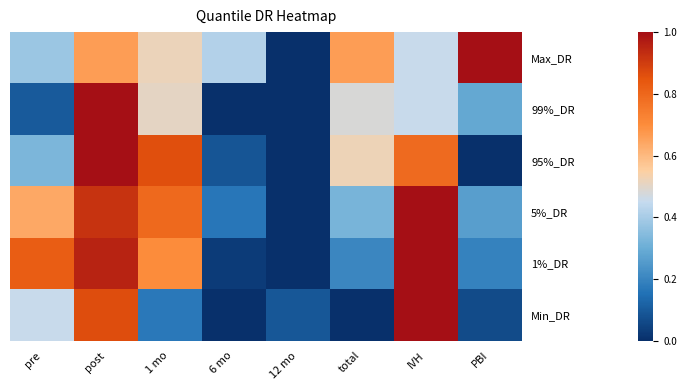

Reading left to right, transcribe all the data shown in this chart.

Max_DR: pre=0.4	post=0.7	1 mo=0.5	6 mo=0.4	12 mo=0.0	total=0.7	IVH=0.5	PBI=1.0
99%_DR: pre=0.1	post=1.0	1 mo=0.5	6 mo=0.0	12 mo=0.0	total=0.5	IVH=0.5	PBI=0.3
95%_DR: pre=0.3	post=1.0	1 mo=0.9	6 mo=0.1	12 mo=0.0	total=0.5	IVH=0.8	PBI=0.0
5%_DR: pre=0.6	post=0.9	1 mo=0.8	6 mo=0.2	12 mo=0.0	total=0.3	IVH=1.0	PBI=0.3
1%_DR: pre=0.8	post=1.0	1 mo=0.7	6 mo=0.0	12 mo=0.0	total=0.2	IVH=1.0	PBI=0.2
Min_DR: pre=0.5	post=0.9	1 mo=0.2	6 mo=0.0	12 mo=0.1	total=0.0	IVH=1.0	PBI=0.1